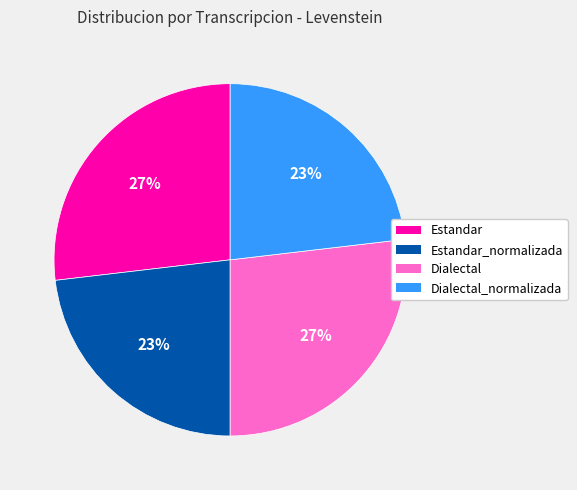

What is the ratio of the value at Estandar to the value at Estandar_normalizada?

1.2